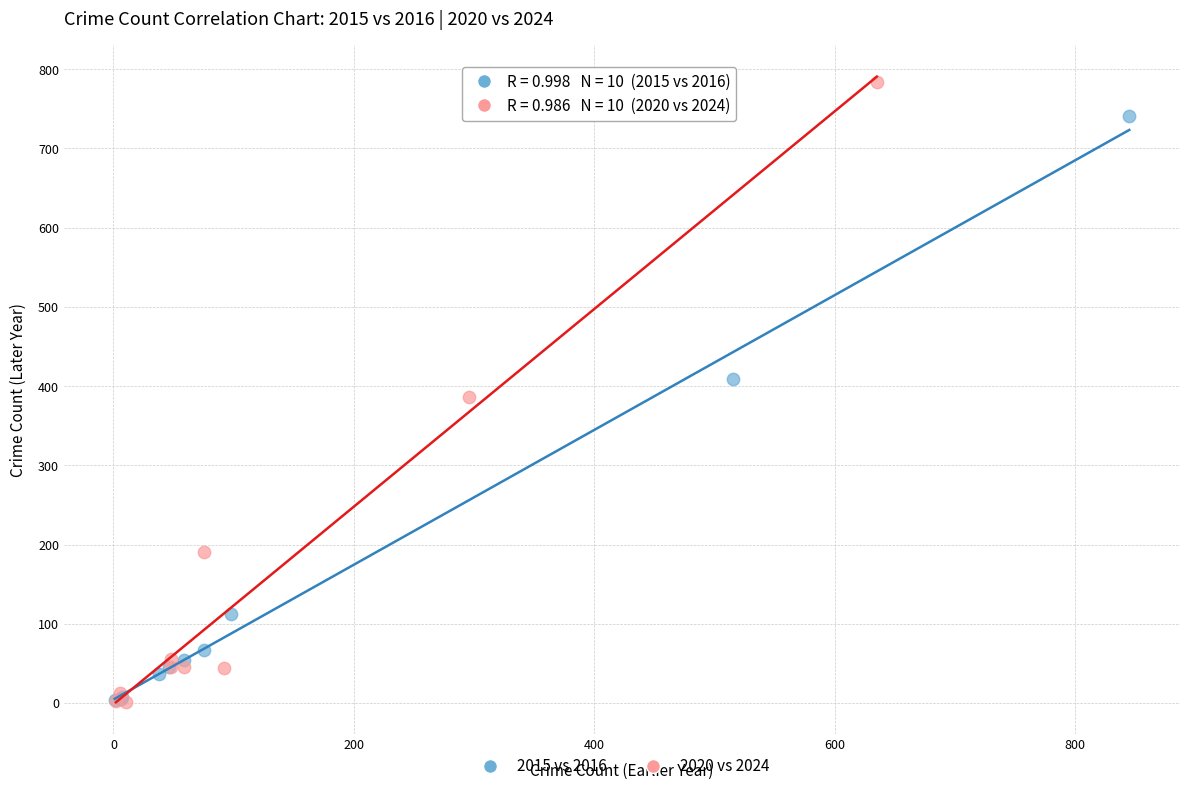

Which series contains the highest Y value?

2020 vs 2024